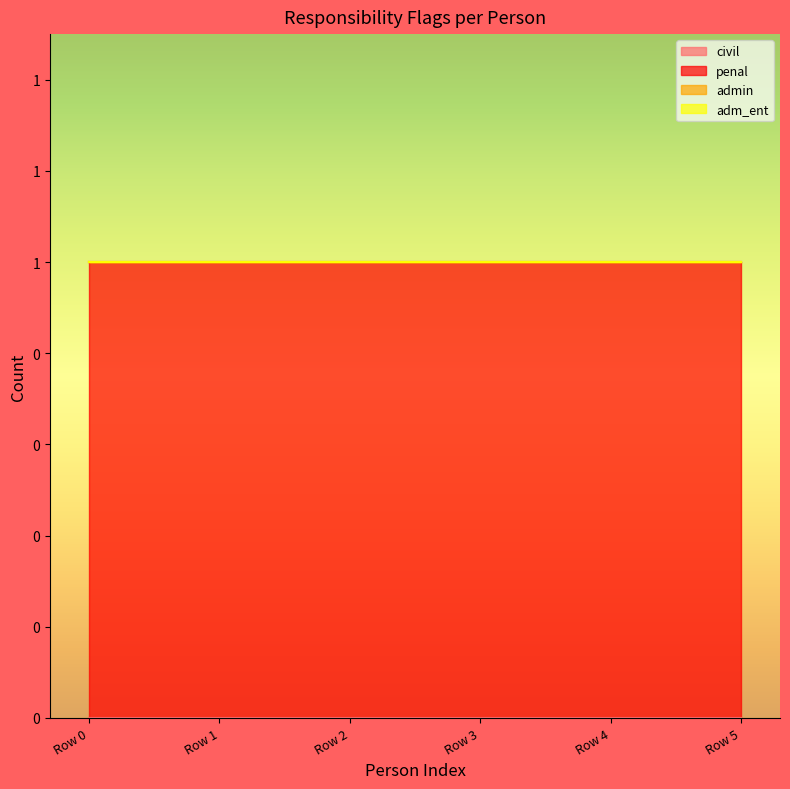

What are all the series names shown in the legend?

civil, penal, admin, adm_ent